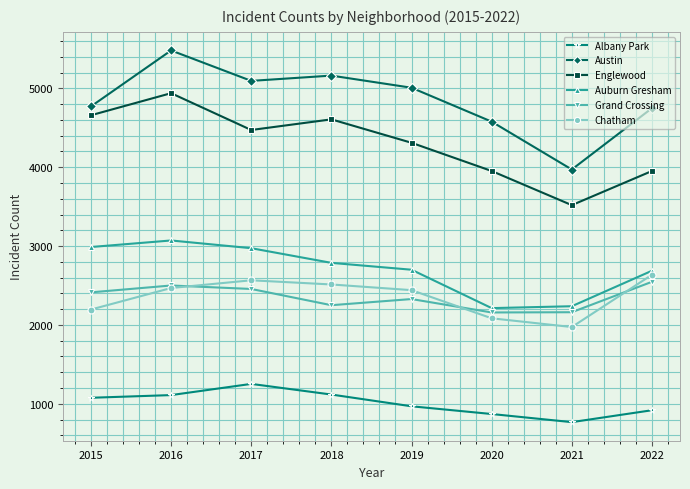

The Austin series shows 5095 at 2017. True or false?

True